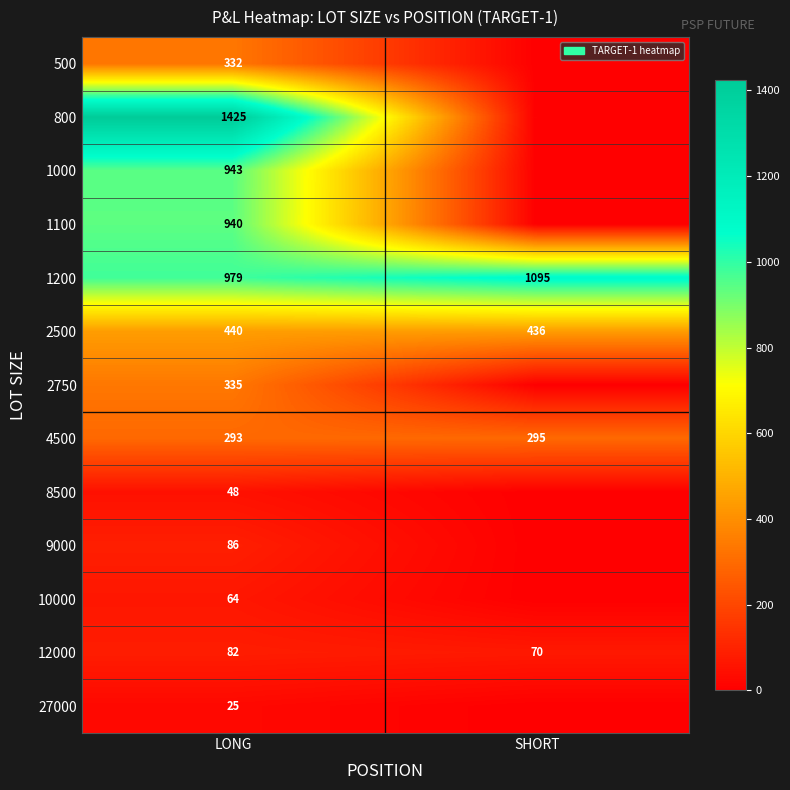

The value of 1000 at LONG is 943. True or false?

True